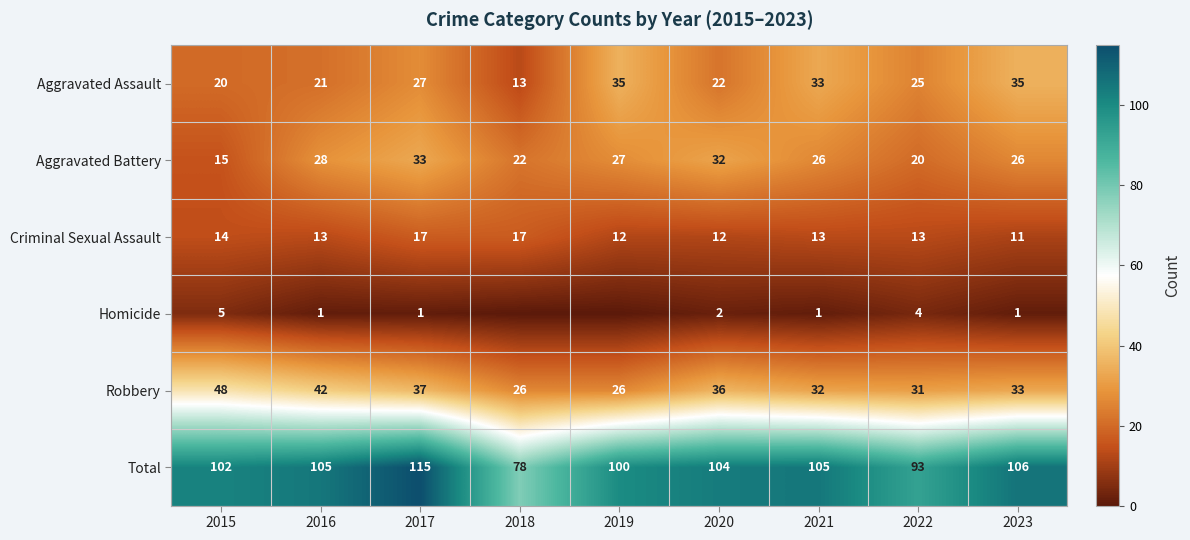

Is it true that Aggravated Assault equals 22 at 2020?

True